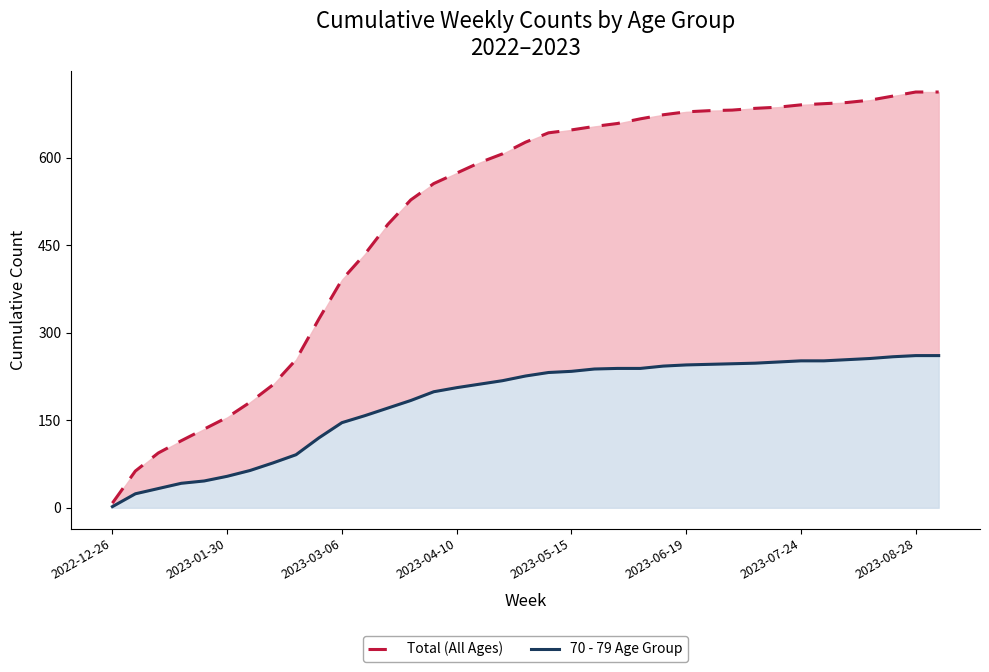

List the series in order of their peak value, highest first.

Total (All Ages), 70 - 79 Age Group